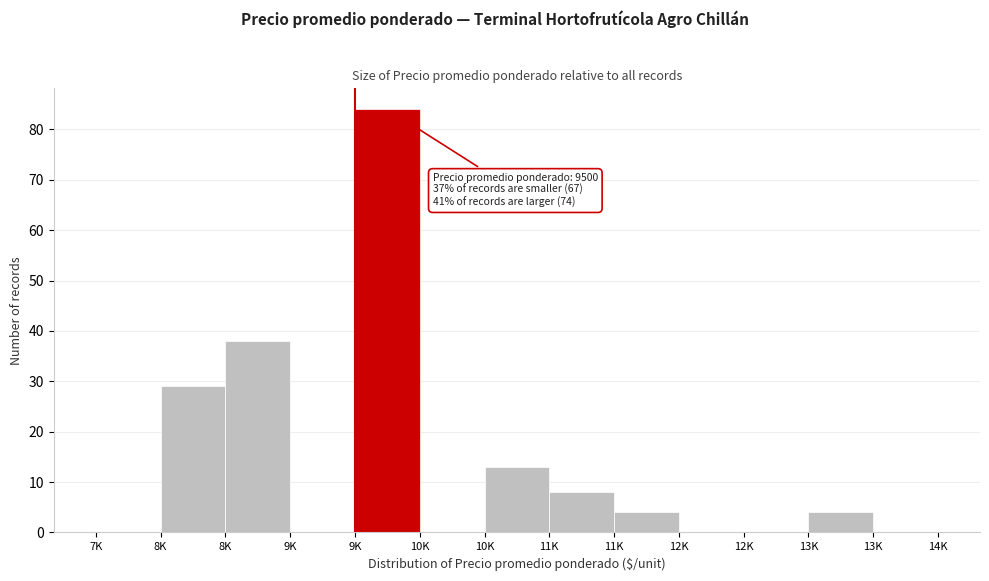

Count the number of data series in this chart.

1